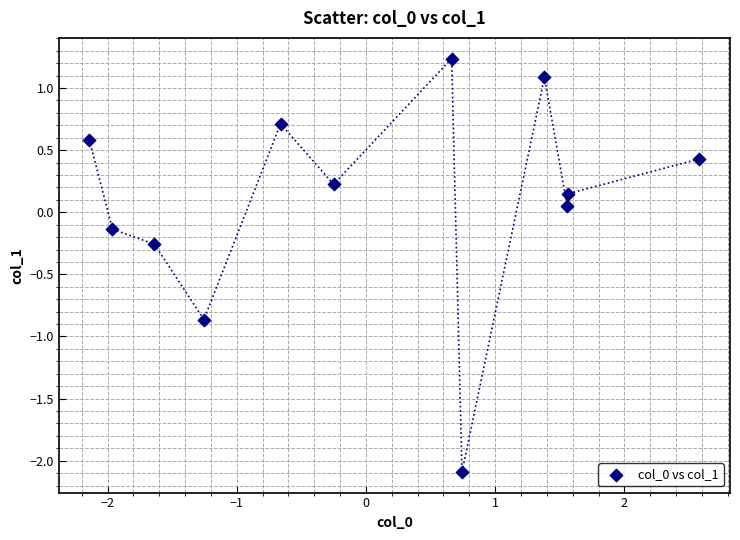

What is the range of X values (max minus min)?

4.7